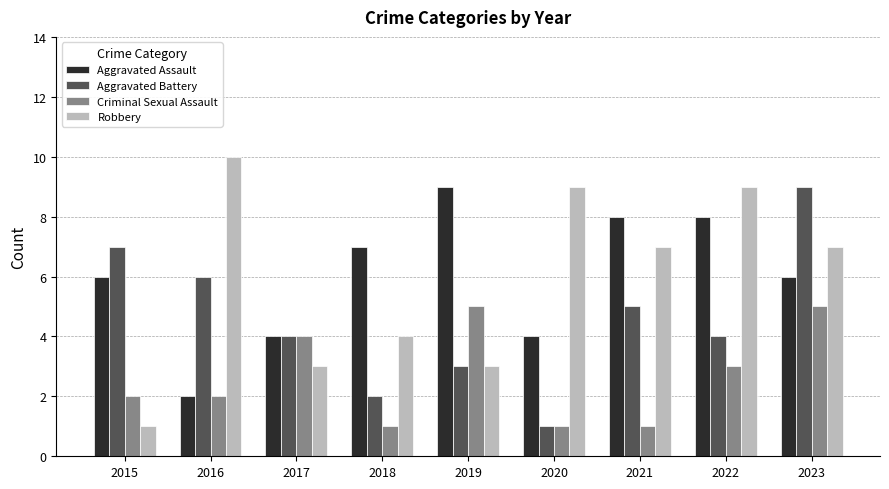

How many bars are there in total?

36